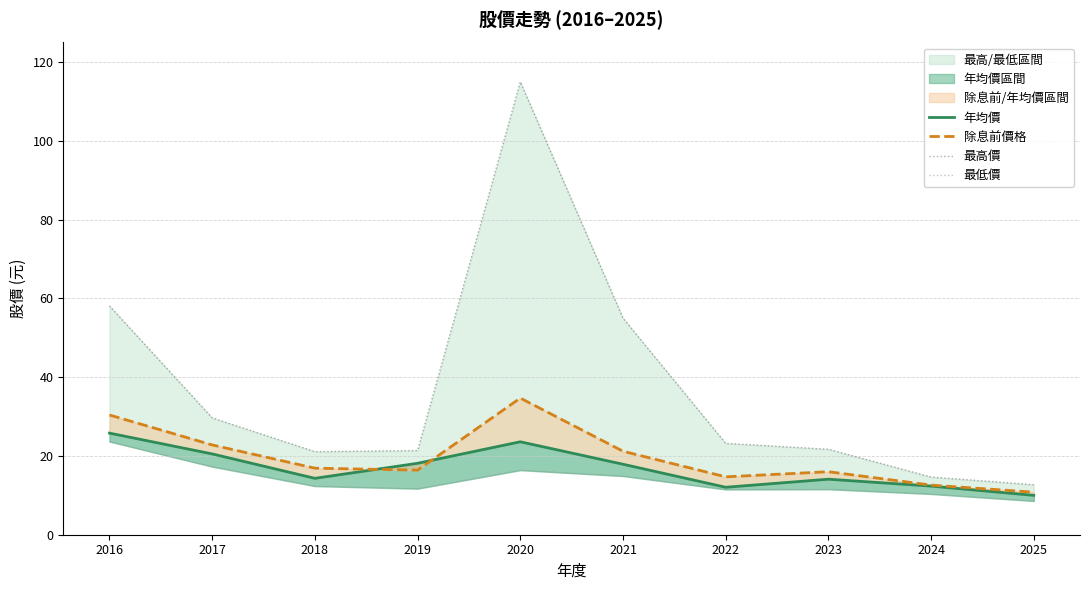

Reading left to right, extract all data points from this chart.

年均價: 2016=25.8	2017=20.5	2018=14.3	2019=18.1	2020=23.6	2021=17.9	2022=12.1	2023=14.1	2024=12.3	2025=10.0
除息前價格: 2016=30.4	2017=22.8	2018=16.9	2019=16.4	2020=34.7	2021=21.2	2022=14.7	2023=16.0	2024=12.6	2025=10.8
最高價: 2016=58.1	2017=29.7	2018=21.1	2019=21.4	2020=115.0	2021=55.0	2022=23.2	2023=21.7	2024=14.7	2025=12.7
最低價: 2016=23.7	2017=17.3	2018=12.3	2019=11.7	2020=16.4	2021=14.9	2022=11.5	2023=11.6	2024=10.3	2025=8.6